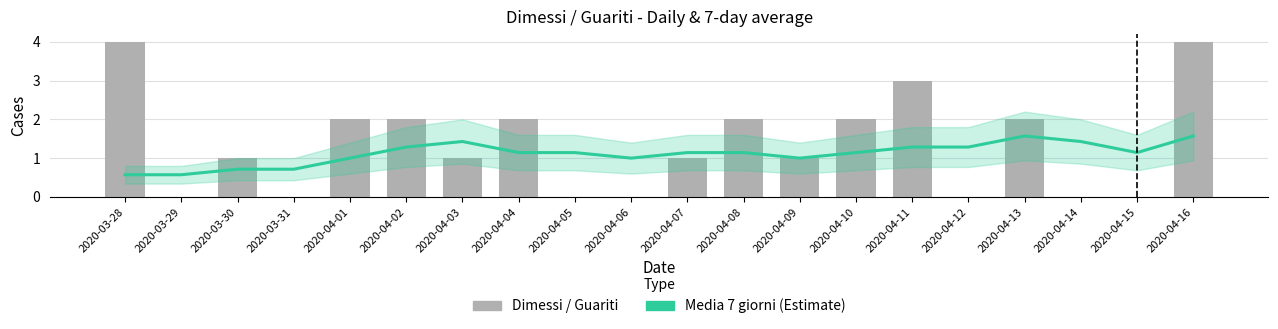

What is the sum of all Dimessi / Guariti values?

27.0